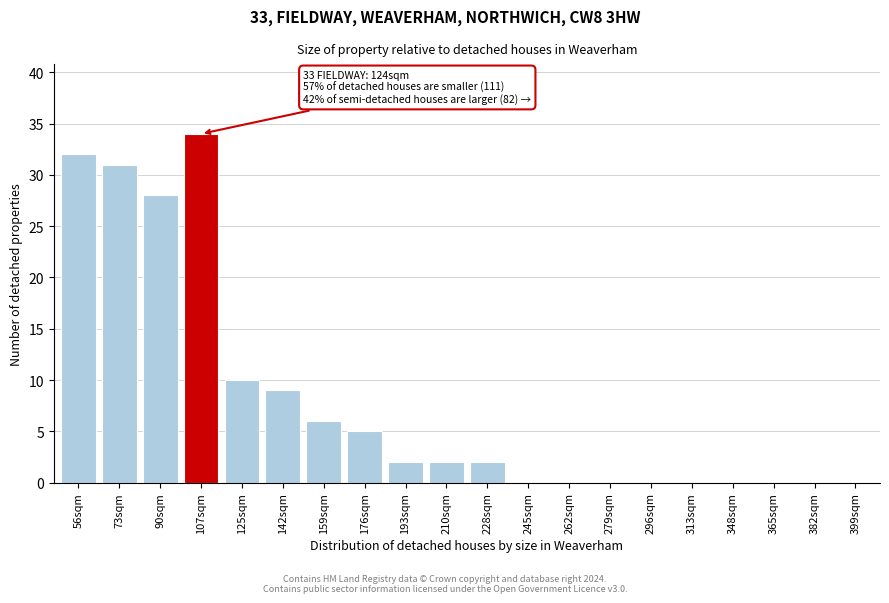

Reading left to right, list all the values displayed in this chart.

56sqm=32	73sqm=31	90sqm=28	107sqm=34	125sqm=10	142sqm=9	159sqm=6	176sqm=5	193sqm=2	210sqm=2	228sqm=2	245sqm=0	262sqm=0	279sqm=0	296sqm=0	313sqm=0	348sqm=0	365sqm=0	382sqm=0	399sqm=0